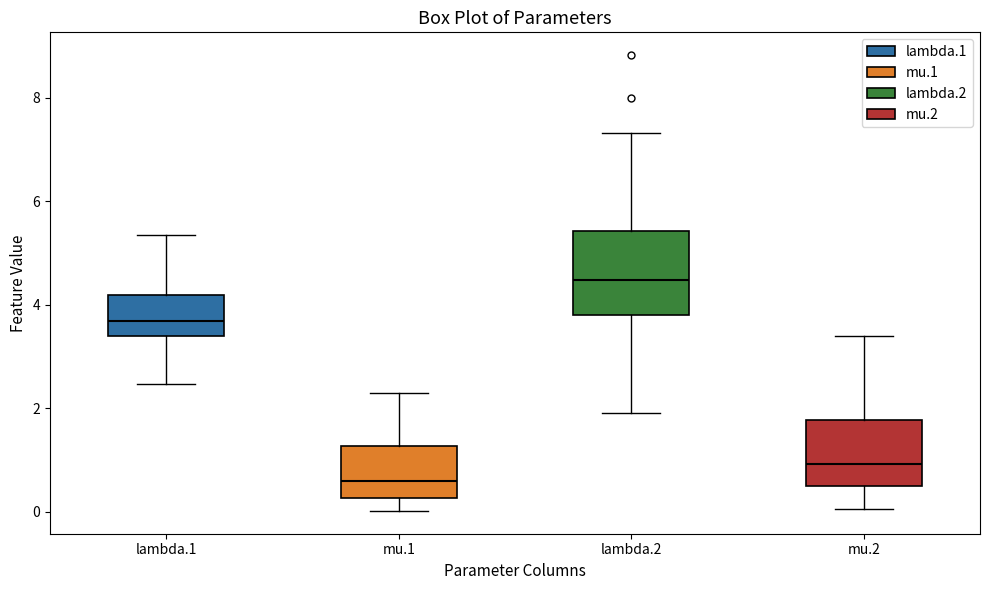

Where does the median line of the box for lambda.2 sit on the y-axis? The values are not printed on the chart, so give them approximately, as read against the axis.

4.4